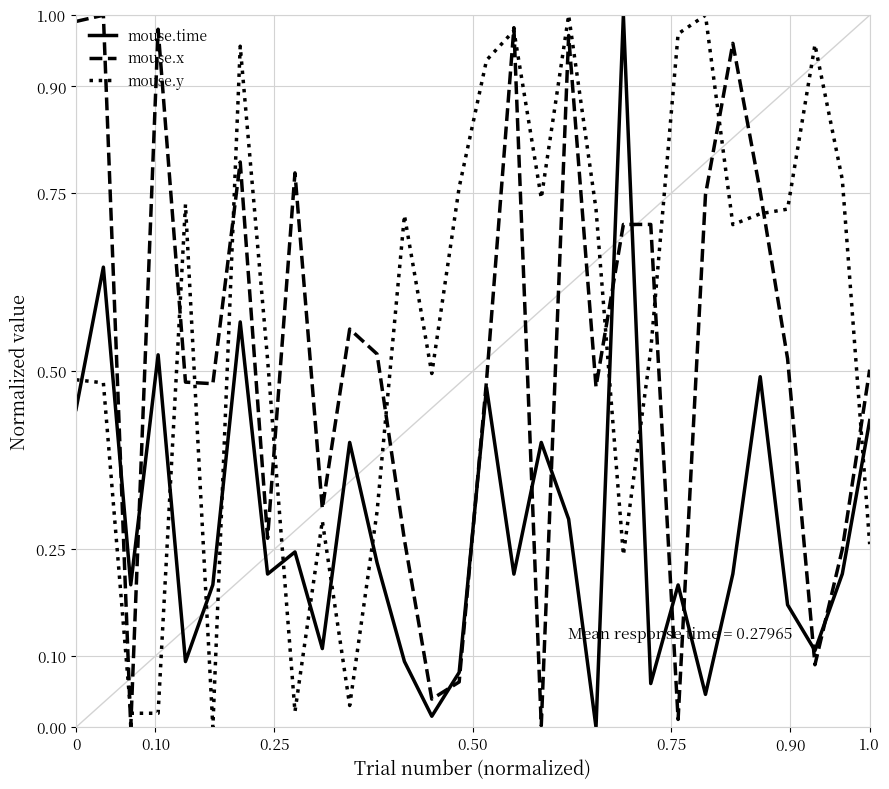

Rank the series by their average value, from lowest to highest.

mouse.time, mouse.x, mouse.y